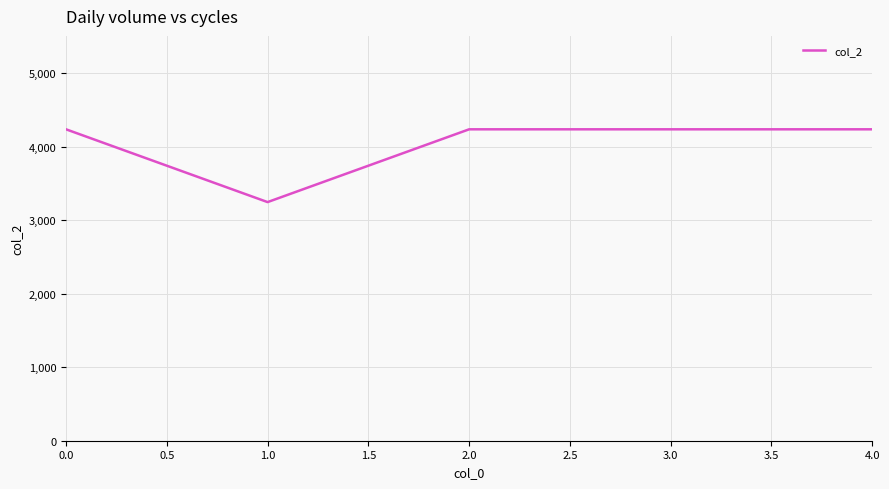

What is the ratio of the value at 0.0 to the value at 2.0?

1.0